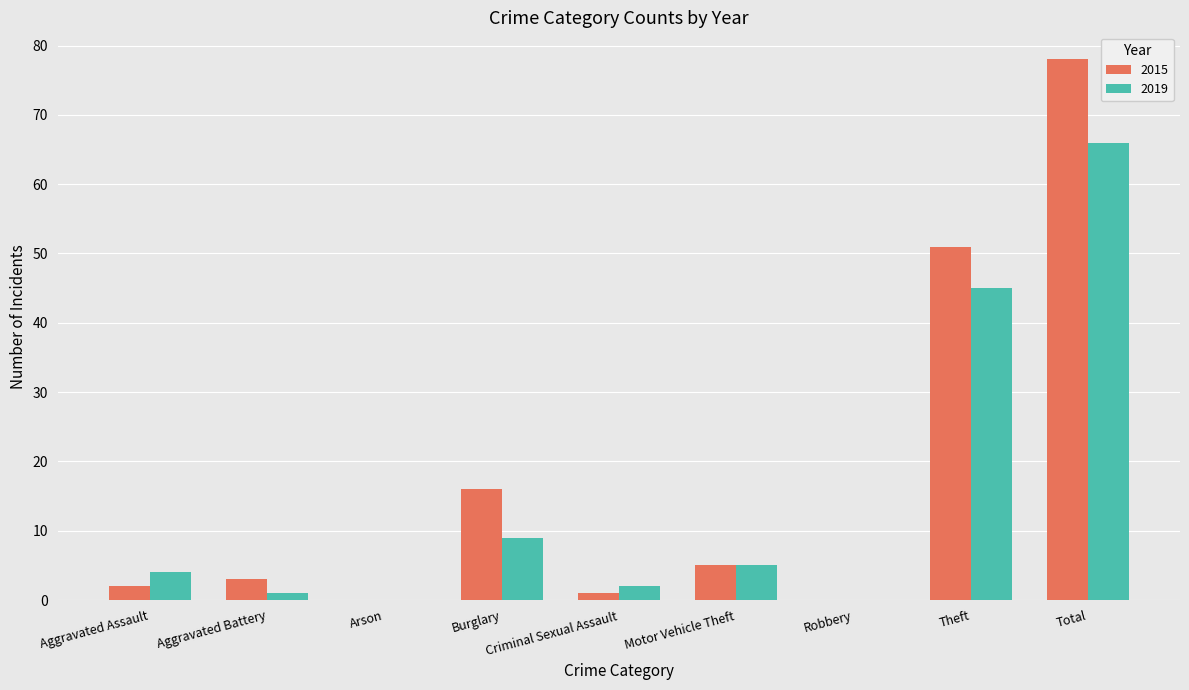

The value of 2015 at Theft is 51. True or false?

True